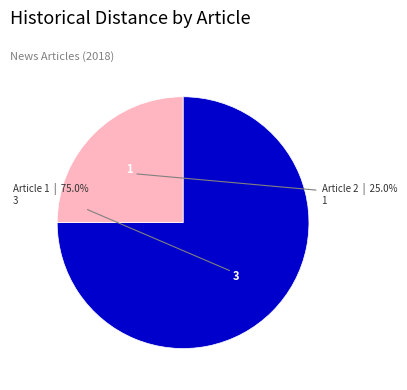

Does any single category account for the majority?

Yes